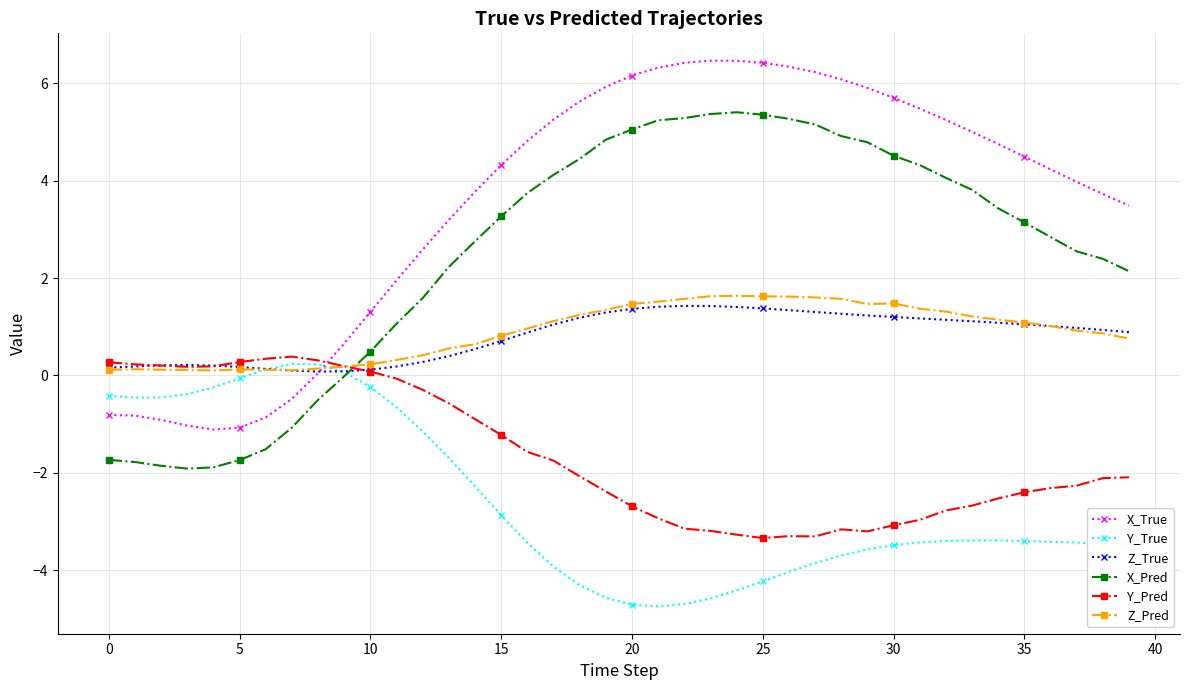

Which series has the widest spread of values?

X_True